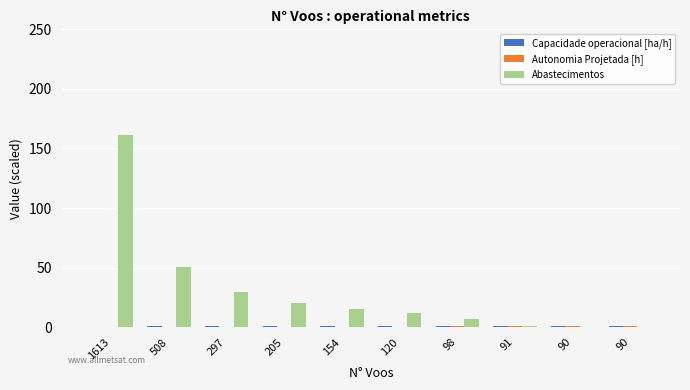

What is the minimum value for Autonomia Projetada [h]?

0.1